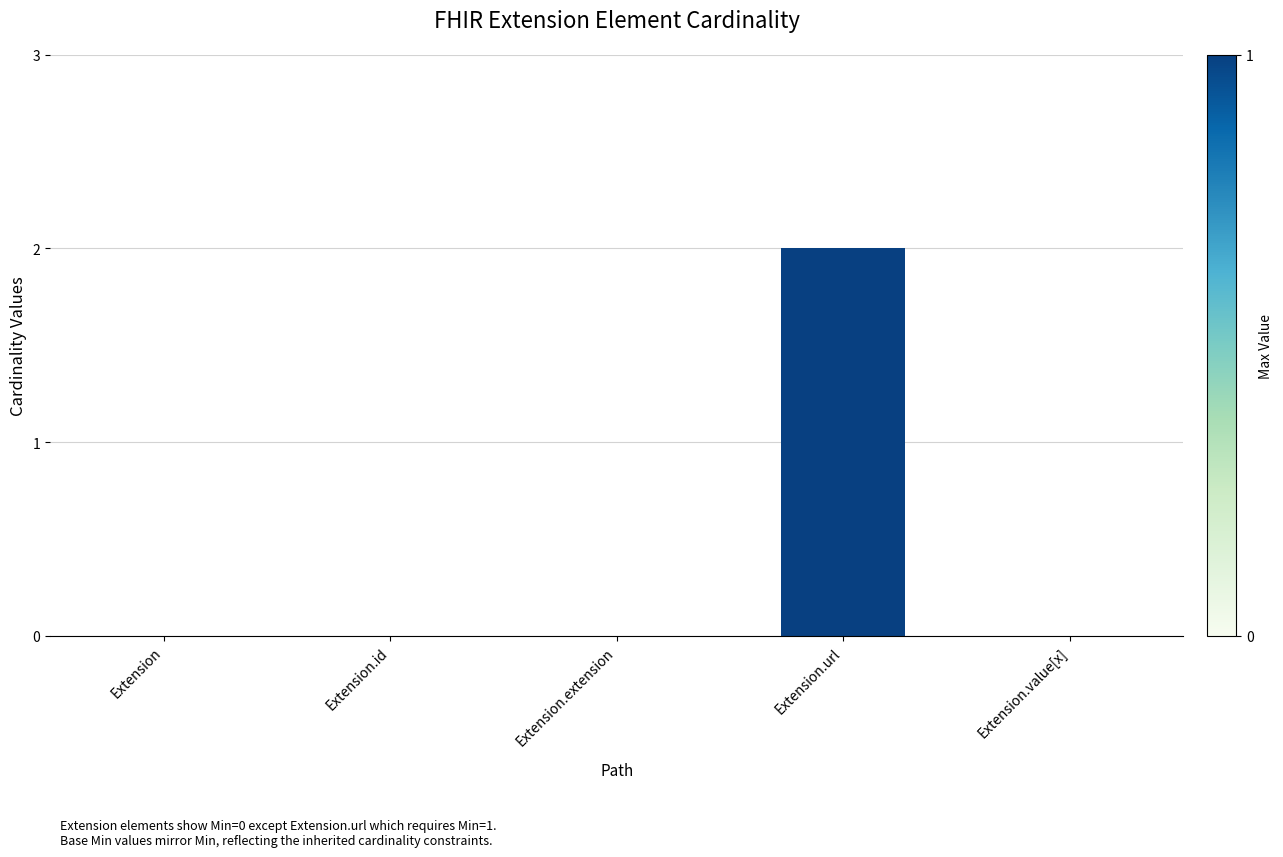

What is the change in value from Extension.extension to Extension.url?

+2